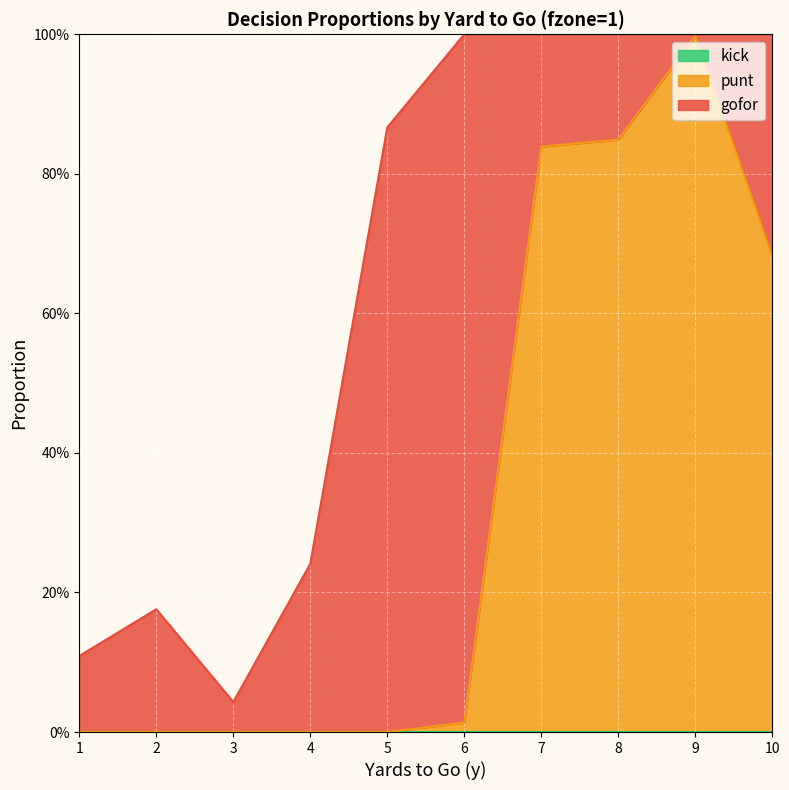

Reading left to right, extract all data points from this chart.

gofor: 0.1	0.2	0.0	0.2	0.9	1.0	0.2	0.2	0.0	0.3
punt: 0.0	0.0	0.0	0.0	0.0	0.0	0.8	0.8	1.0	0.7
kick: 0.0	0.0	0.0	0.0	0.0	0.0	0.0	0.0	0.0	0.0